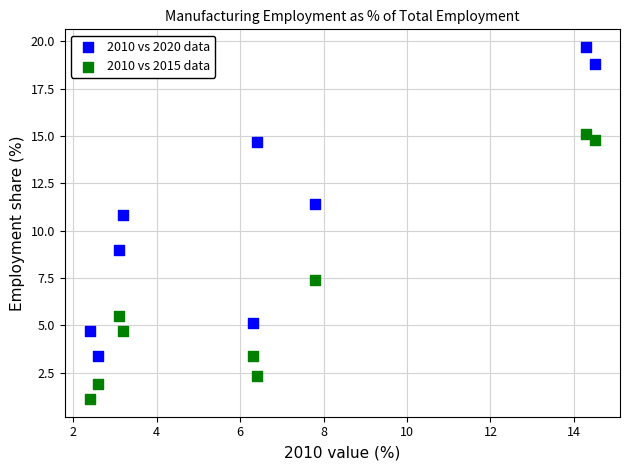

Which series reaches the maximum Y coordinate?

2010 vs 2020 data